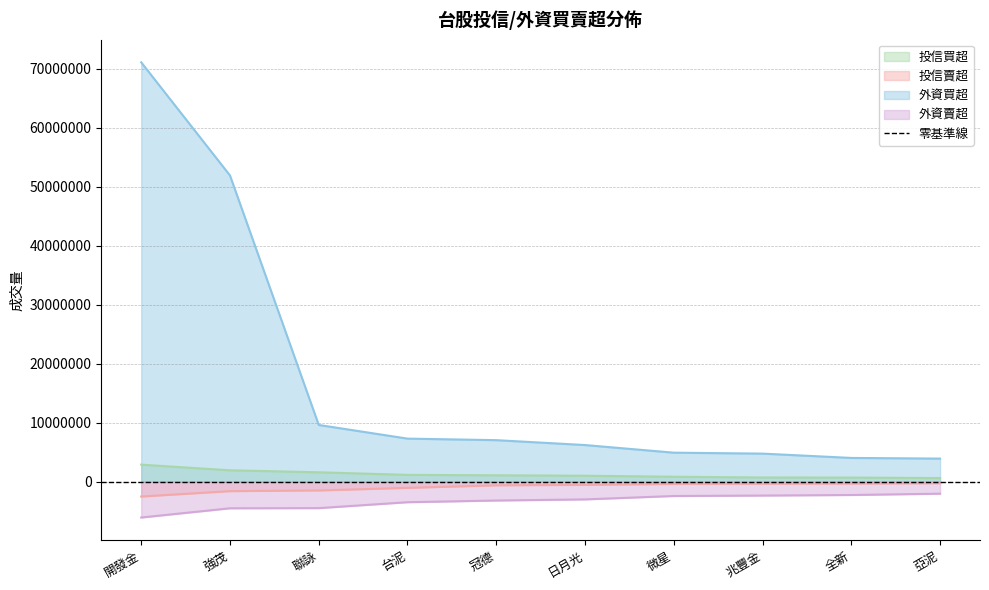

Is it true that 投信賣超 equals -1063000 at 台泥?

True